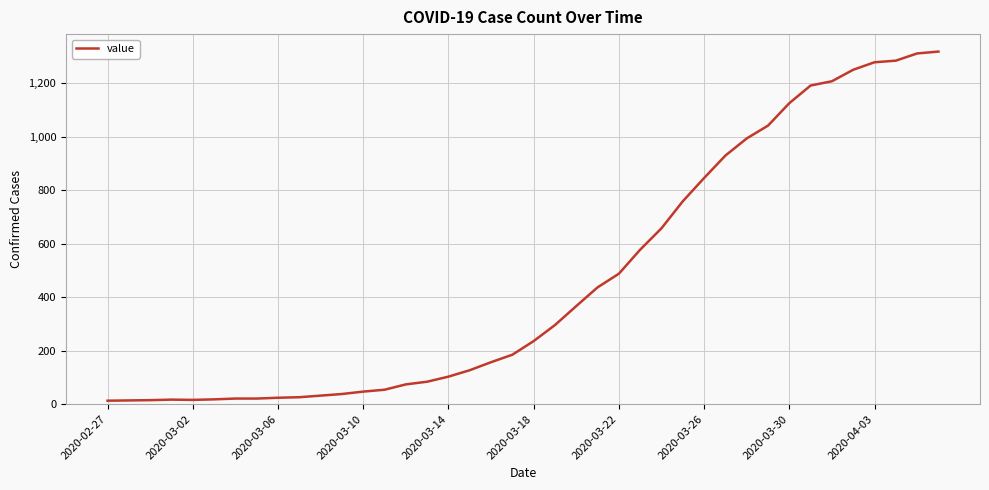

What is the difference between the maximum and minimum values?

1306